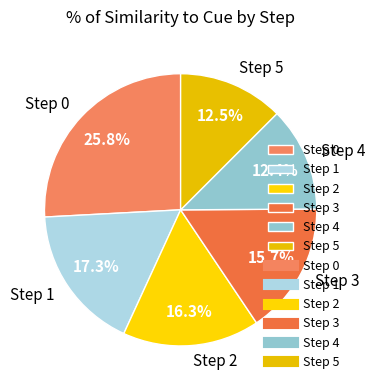

Combined, do Step 1 and Step 0 account for over 50%?

No